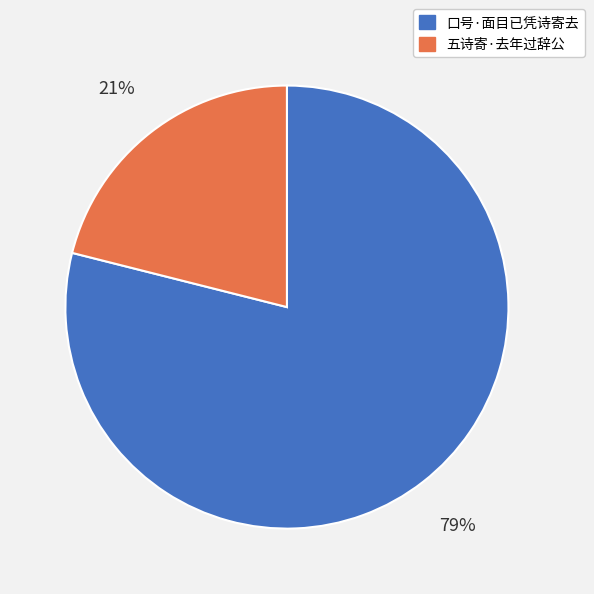

Which slice is the largest?

口号·面目已凭诗寄去